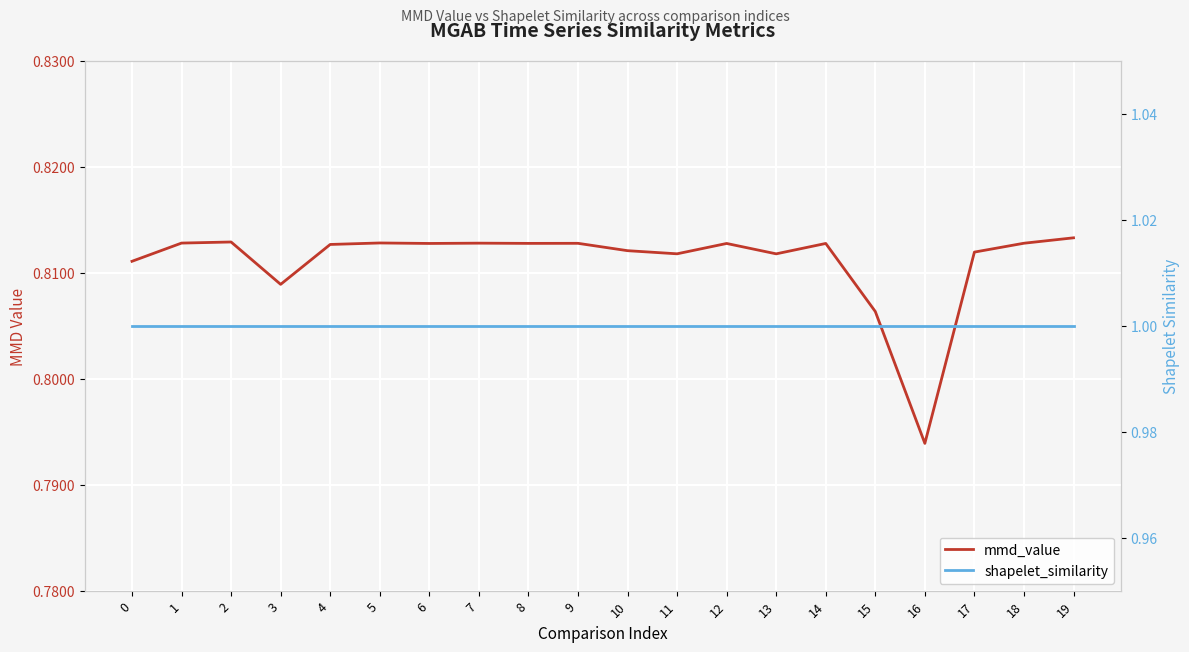

Where is the first local minimum for mmd_value?

3